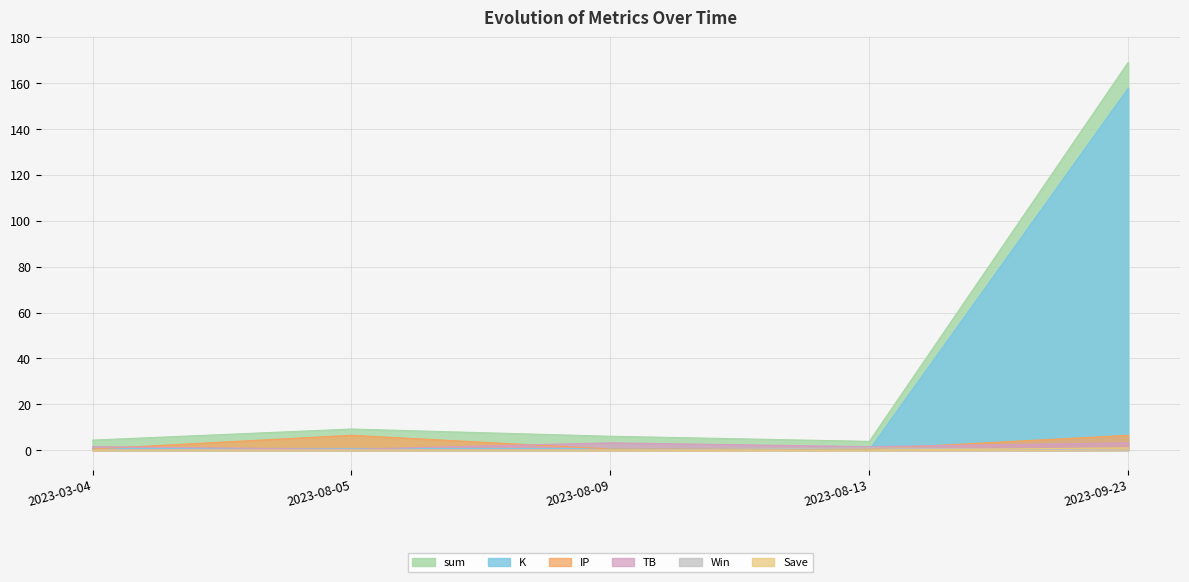

Is the value of IP at 2023-03-04 greater than the value of K at 2023-09-23?

No